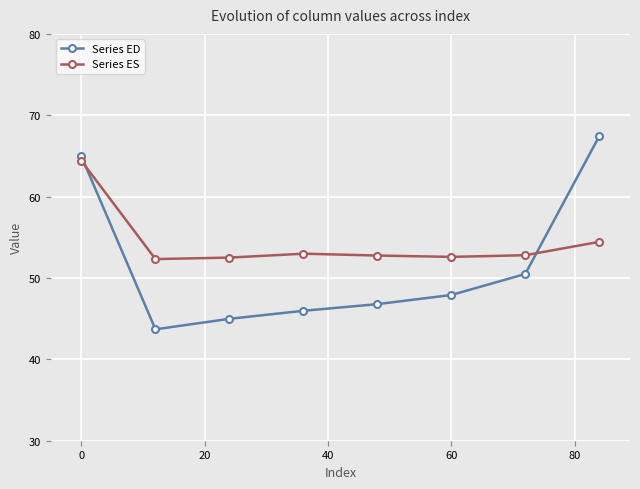

Does the chart display data point markers on the line(s)?

Yes